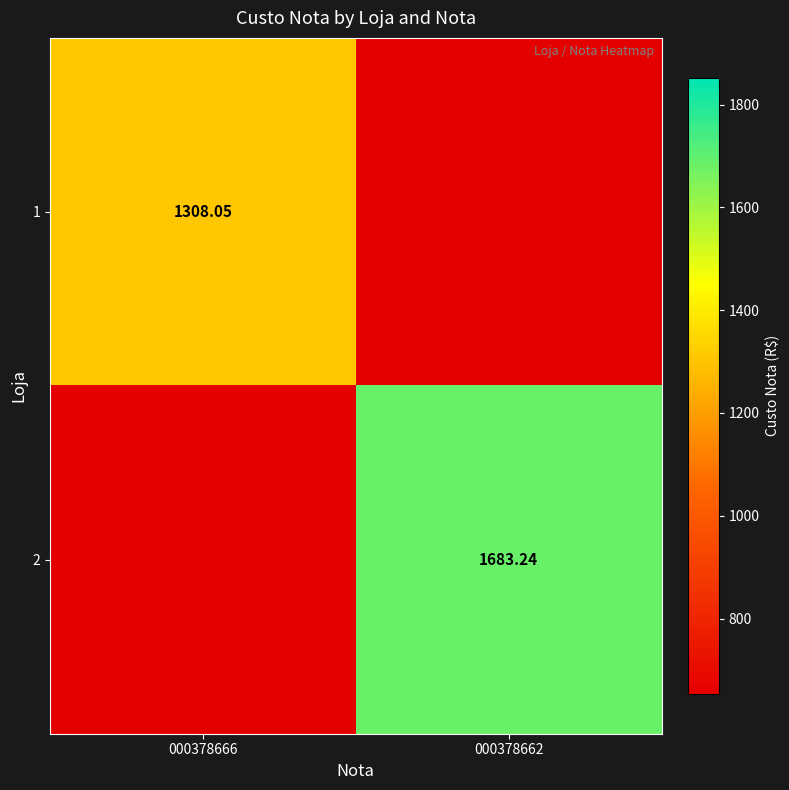

What is the difference between the maximum and minimum values in the 2 series?

1029.2